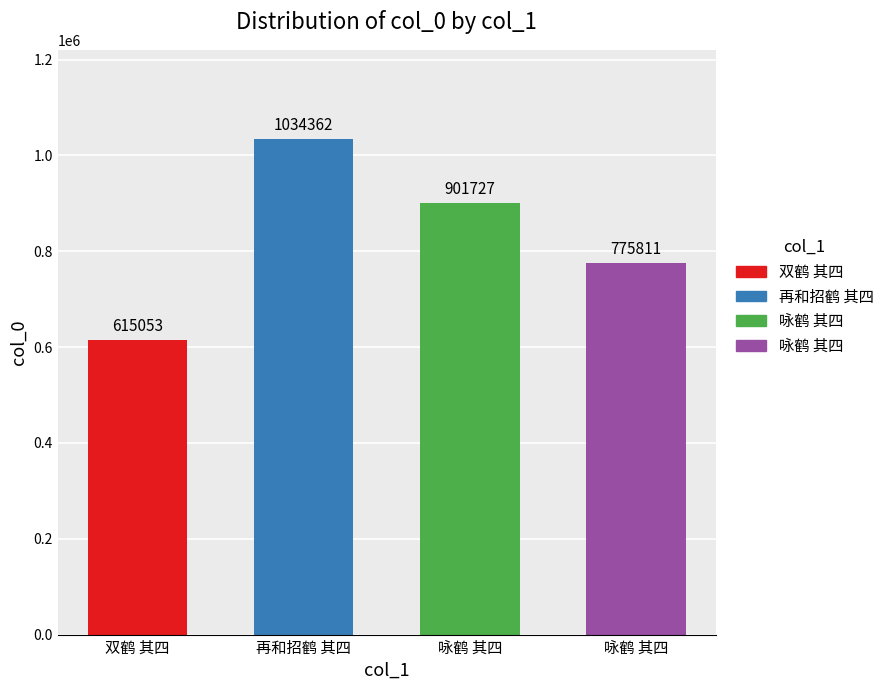

What is the change in value from 再和招鹤 其四 to 咏鹤 其四?

-258551